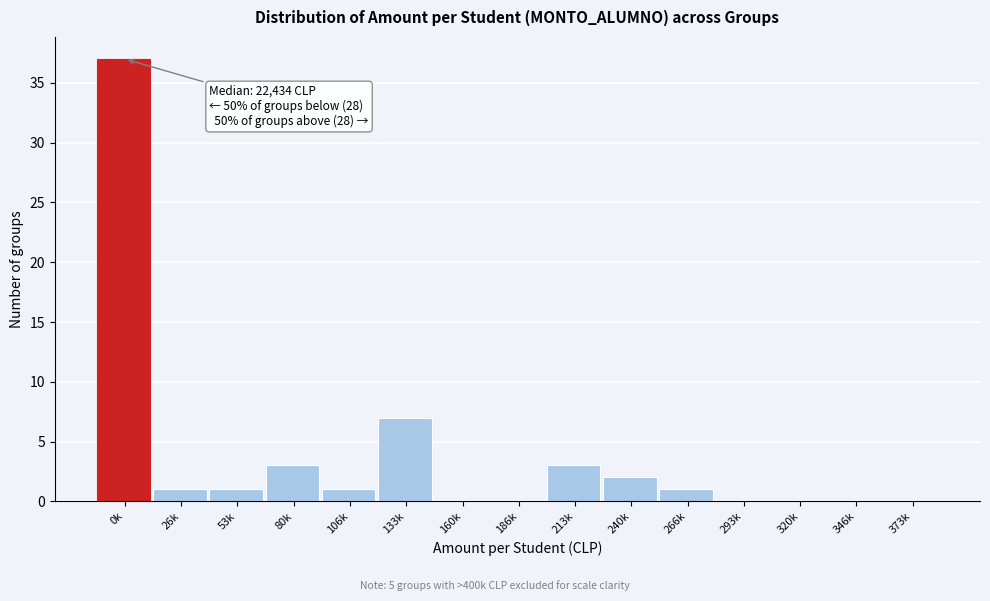

Reading left to right, transcribe all the data shown in this chart.

0k=37	26k=1	53k=1	80k=3	106k=1	133k=7	160k=0	186k=0	213k=3	240k=2	266k=1	293k=0	320k=0	346k=0	373k=0